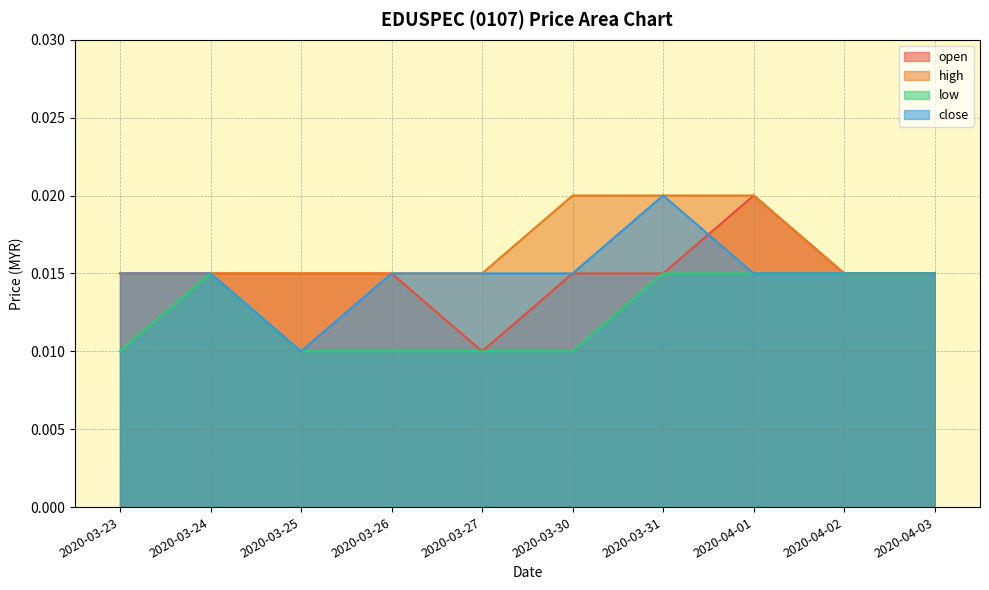

The value of open at 2020-03-24 is 0.0. True or false?

False